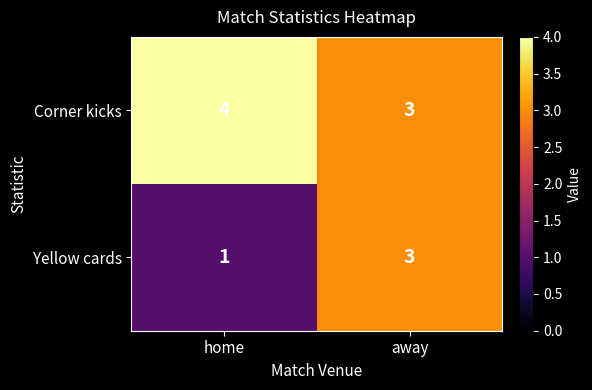

At which category is the sum across all series the highest?

away